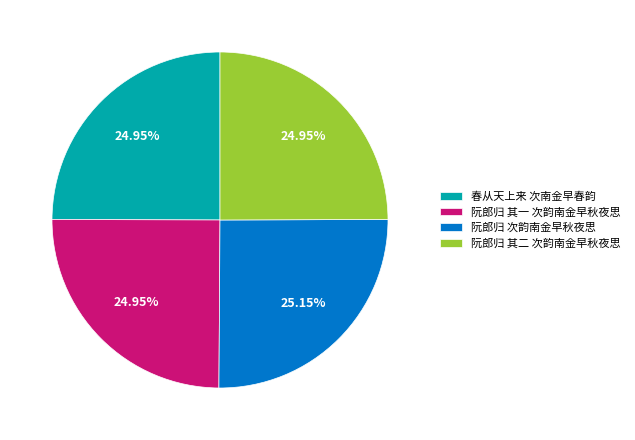

Count the number of slices in the pie.

4